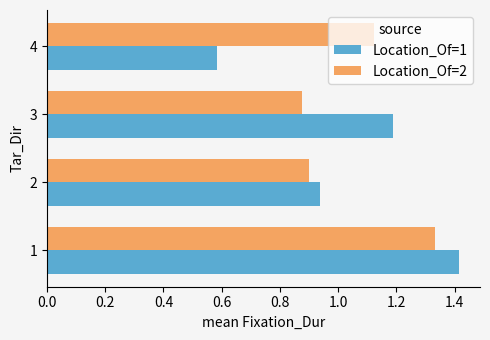

Which series has the largest range (max minus min)?

Location_Of=1